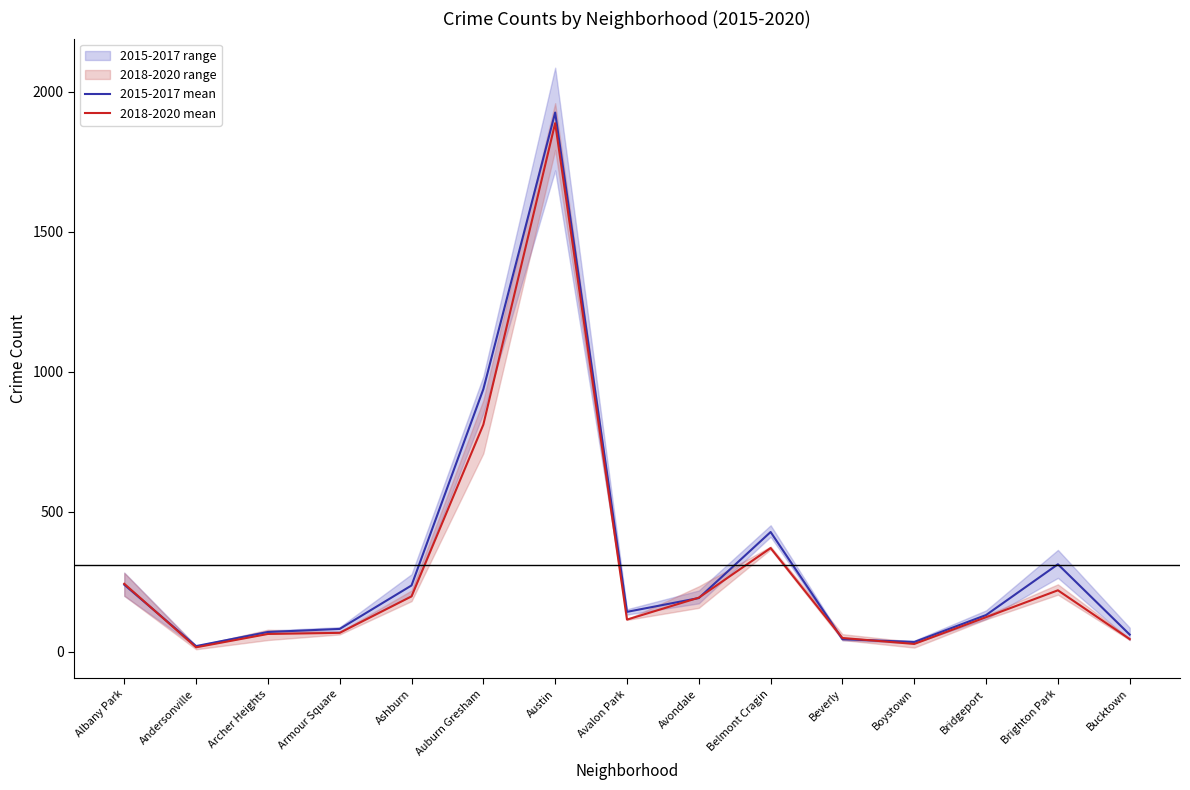

What is the difference between the second highest and second lowest values in the 2015-2017 mean series?

903.3